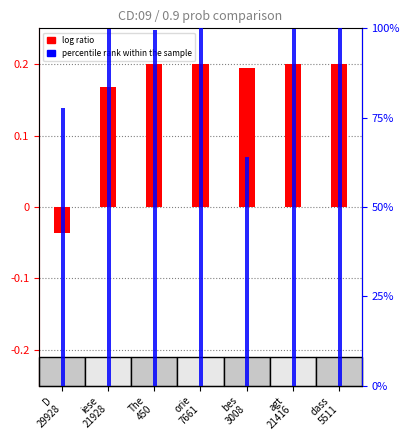

Is the value of log ratio (CD:09) at bes
3008 greater than the value of percentile rank at agt
21416?

No